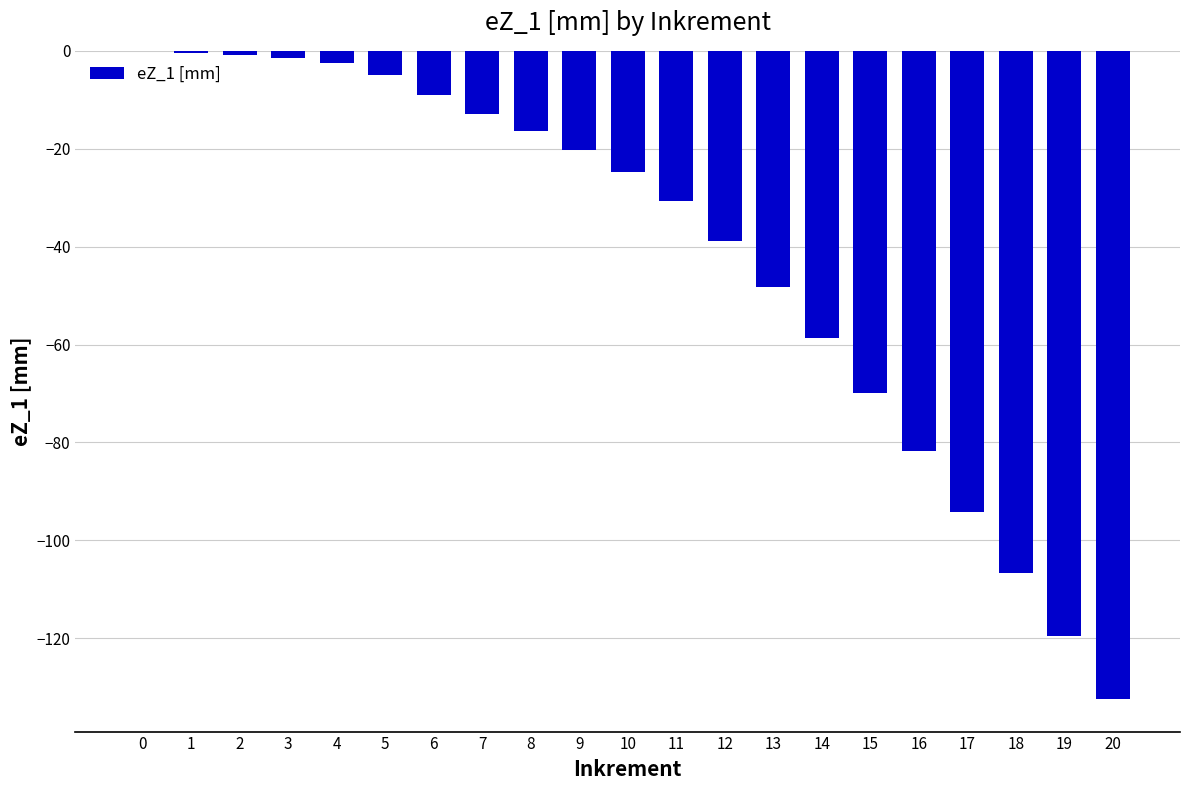

How many data points does each series have?

21